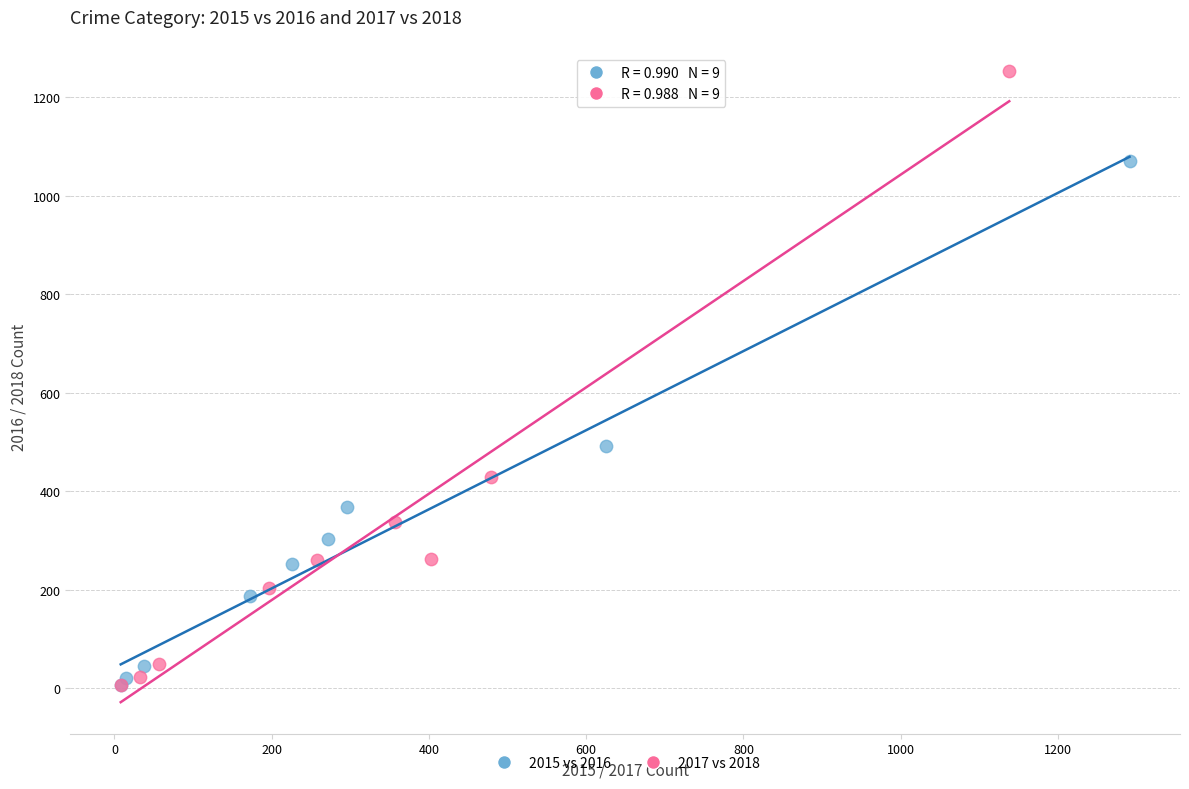

Which series contains the highest Y value?

2017 vs 2018